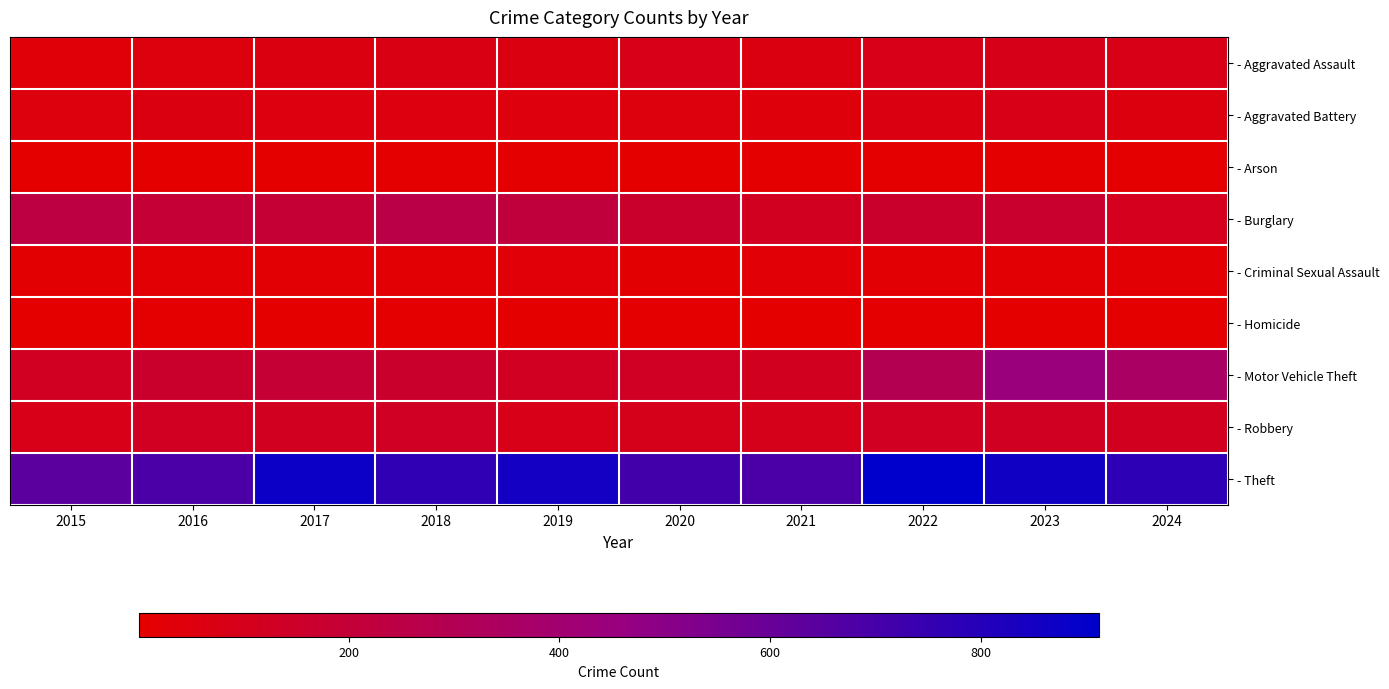

Reading left to right, list all the values displayed in this chart.

- Aggravated Assault: 2015=31	2016=50	2017=59	2018=72	2019=61	2020=87	2021=58	2022=89	2023=93	2024=82
- Aggravated Battery: 2015=50	2016=60	2017=54	2018=52	2019=45	2020=48	2021=43	2022=66	2023=83	2024=55
- Arson: 2015=3	2016=3	2017=1	2018=6	2019=5	2020=4	2021=6	2022=7	2023=6	2024=5
- Burglary: 2015=236	2016=194	2017=192	2018=257	2019=221	2020=163	2021=117	2022=163	2023=168	2024=105
- Criminal Sexual Assault: 2015=13	2016=20	2017=19	2018=20	2019=29	2020=12	2021=24	2022=18	2023=20	2024=17
- Homicide: 2015=4	2016=8	2017=2	2018=5	2019=3	2020=6	2021=2	2022=6	2023=4	2024=4
- Motor Vehicle Theft: 2015=125	2016=163	2017=191	2018=164	2019=125	2020=134	2021=113	2022=291	2023=444	2024=354
- Robbery: 2015=87	2016=123	2017=115	2018=130	2019=89	2020=94	2021=95	2022=125	2023=128	2024=113
- Theft: 2015=641	2016=689	2017=873	2018=767	2019=855	2020=713	2021=691	2022=912	2023=864	2024=776